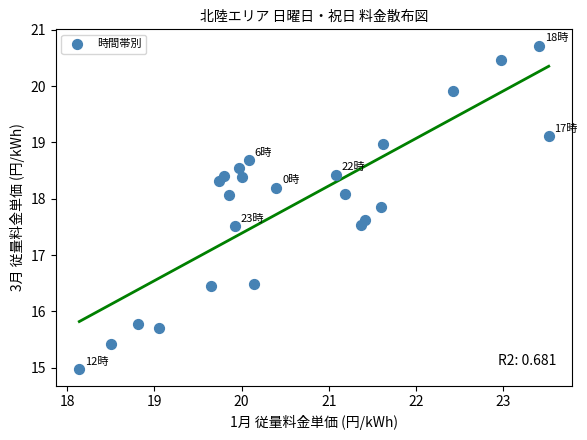

What is the range of X values (max minus min)?

5.4